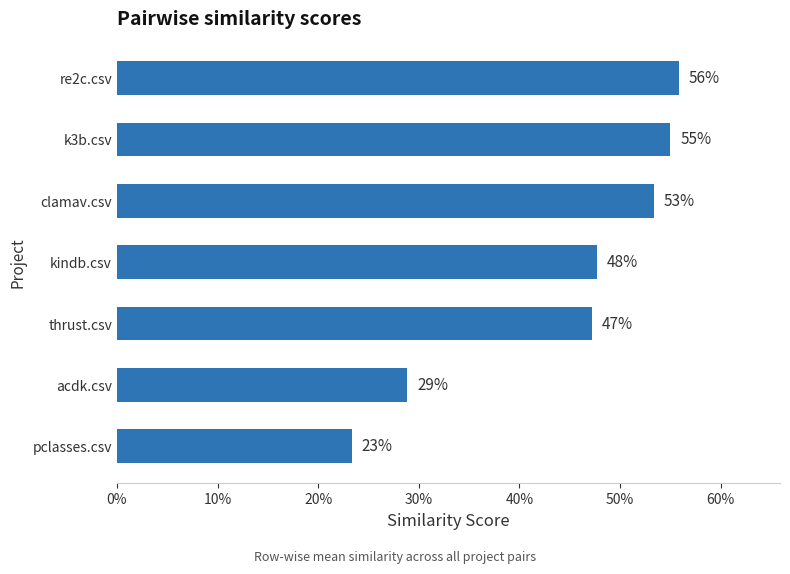

What is the greatest value displayed?

0.6